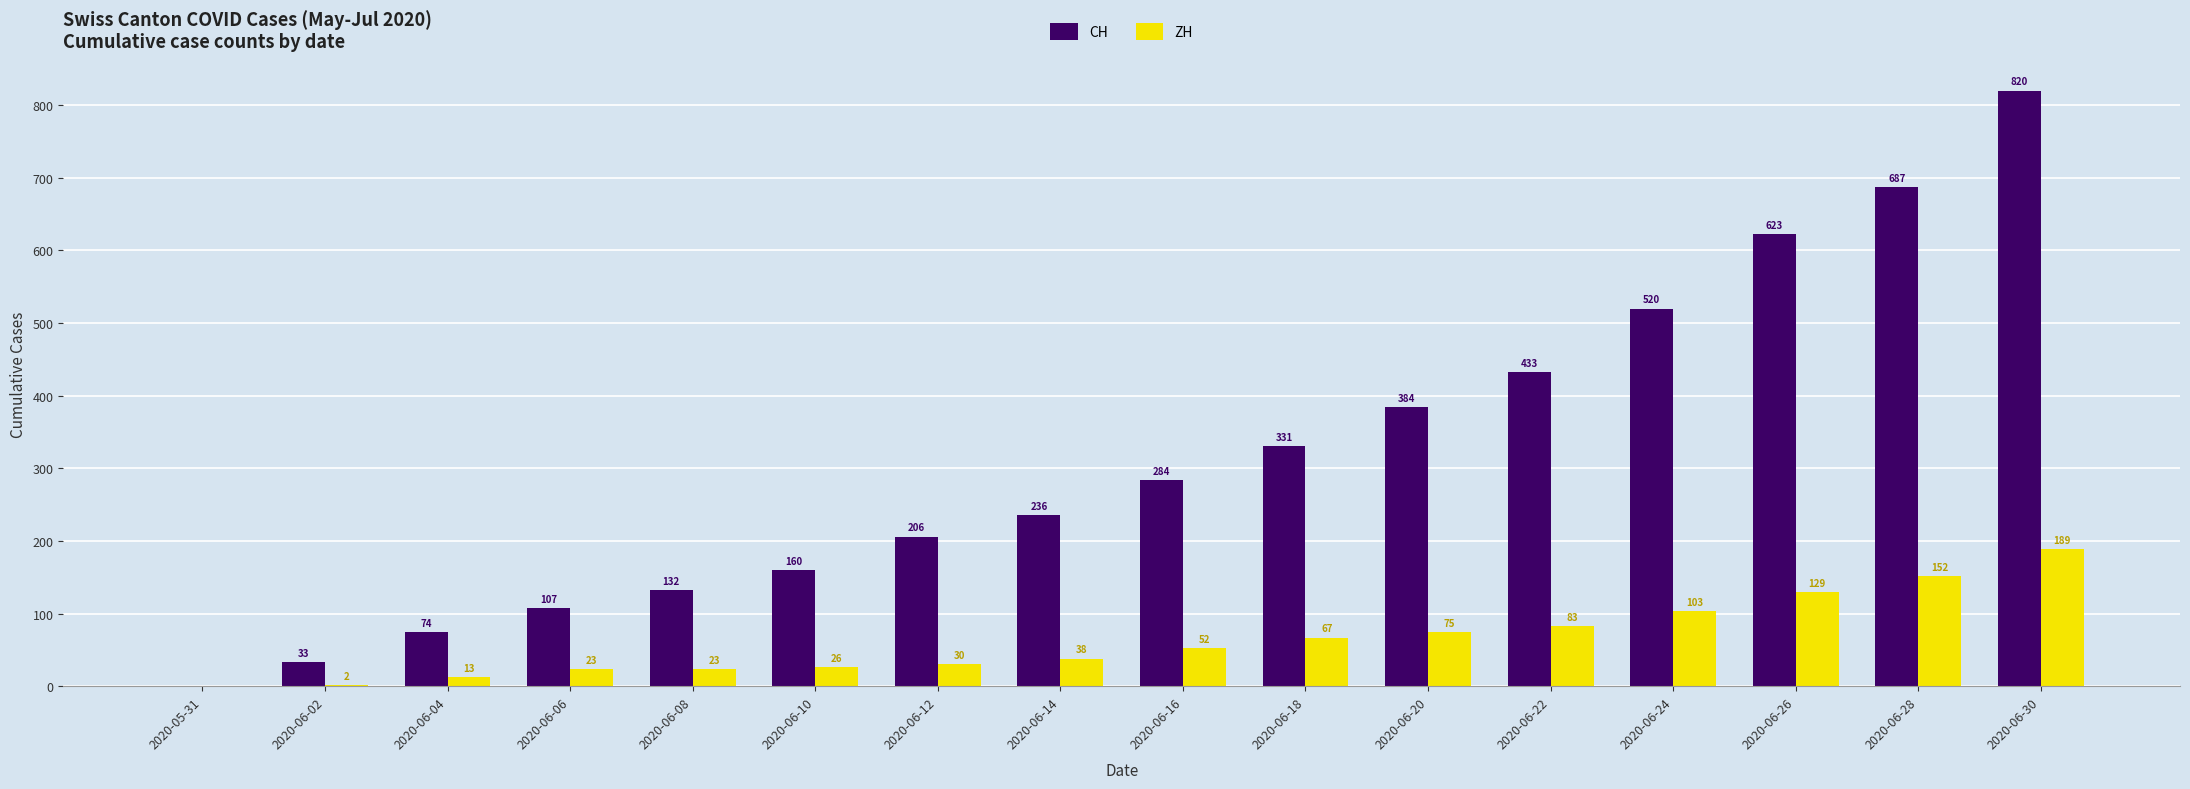

Does the chart contain stacked bars?

No